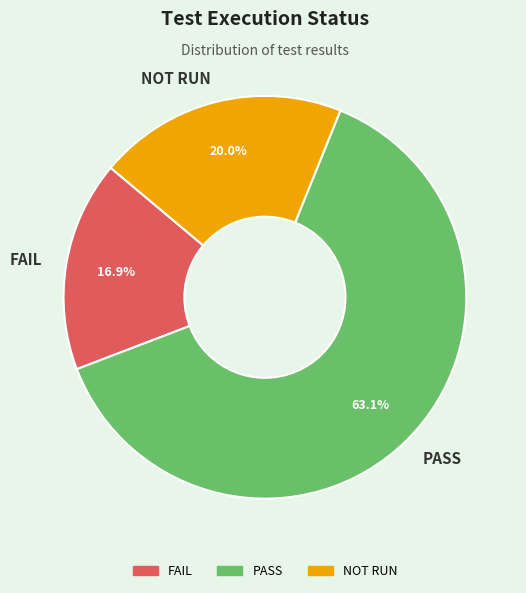

The PASS slice represents 57% of the pie. True or false?

False